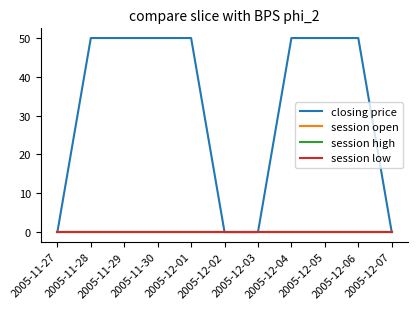

Does the chart have visible grid lines?

No